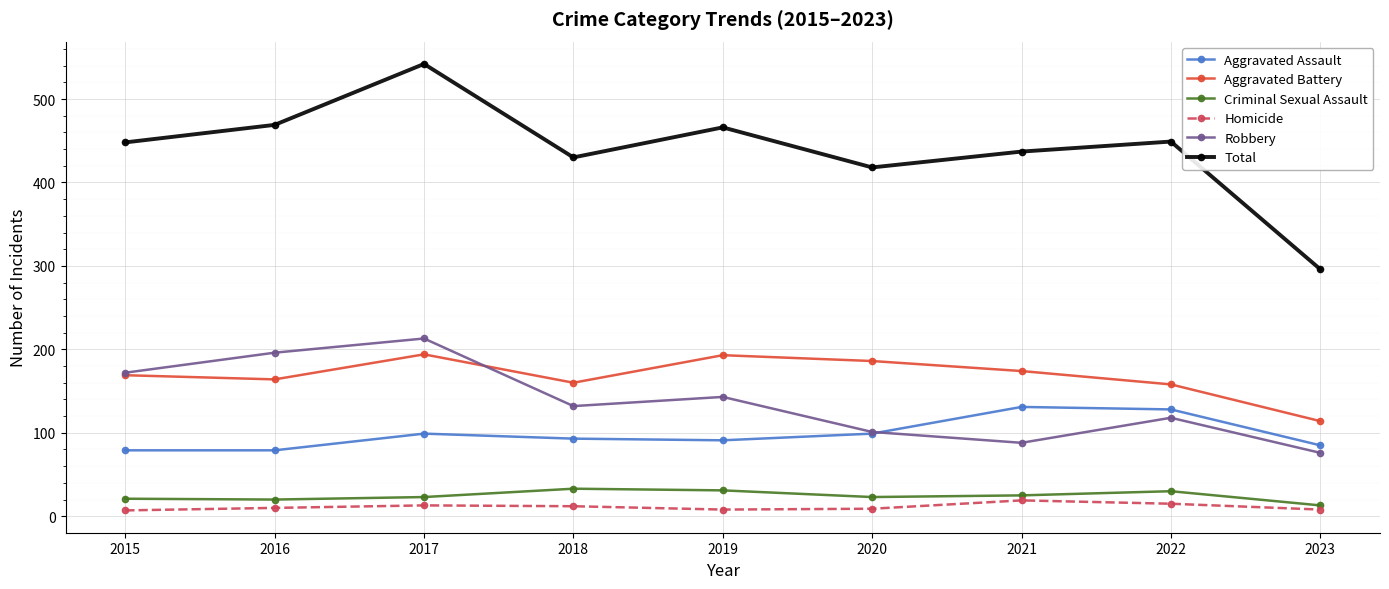

The value of Aggravated Battery at 2019 is 193. True or false?

True